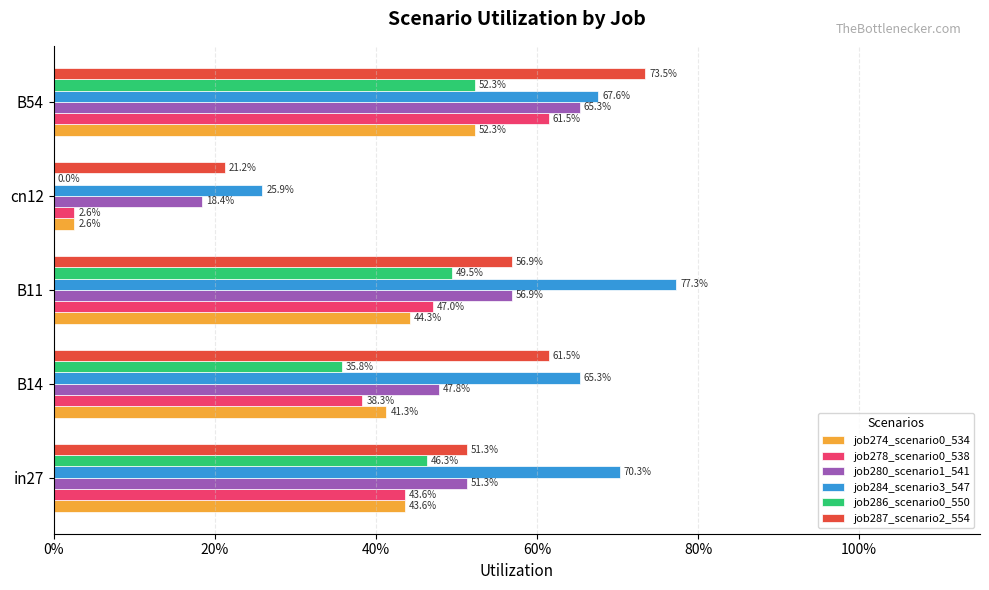

At how many categories does at least one series exceed 0?

5